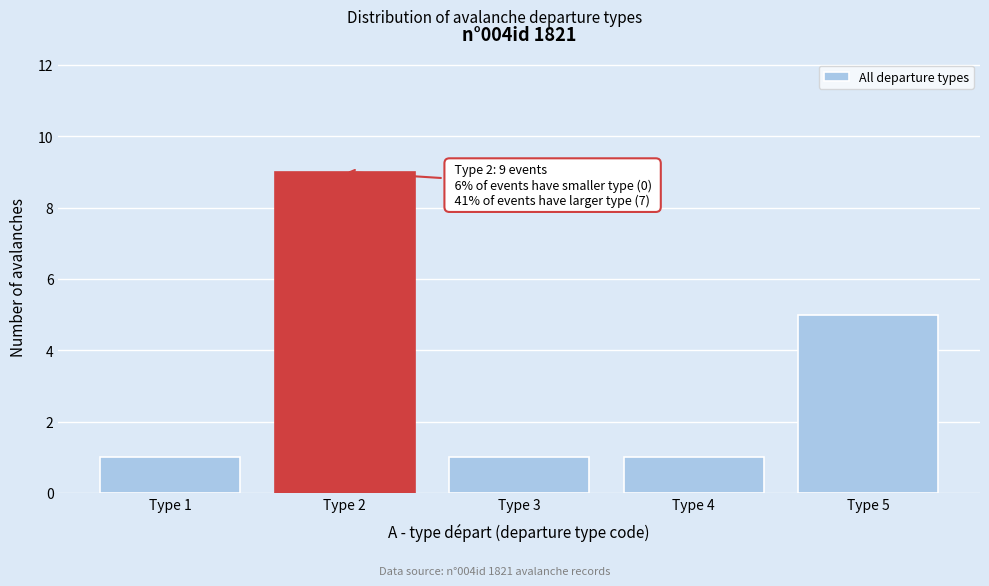

Reading left to right, extract all data points from this chart.

Type 1=1	Type 2=9	Type 3=1	Type 4=1	Type 5=5